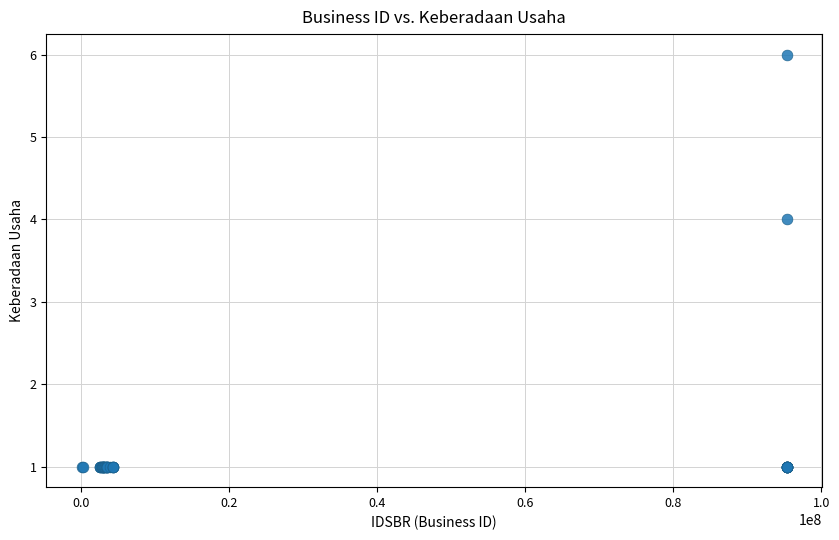

What Y value in the scatter plot is closest to 3?

4